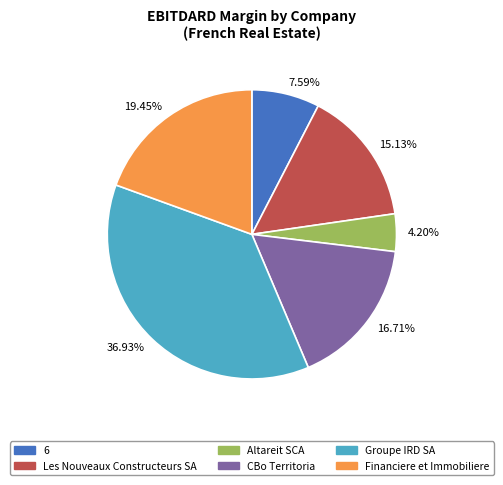

Is the sum of 4.20% and 16.71% greater than half?

No